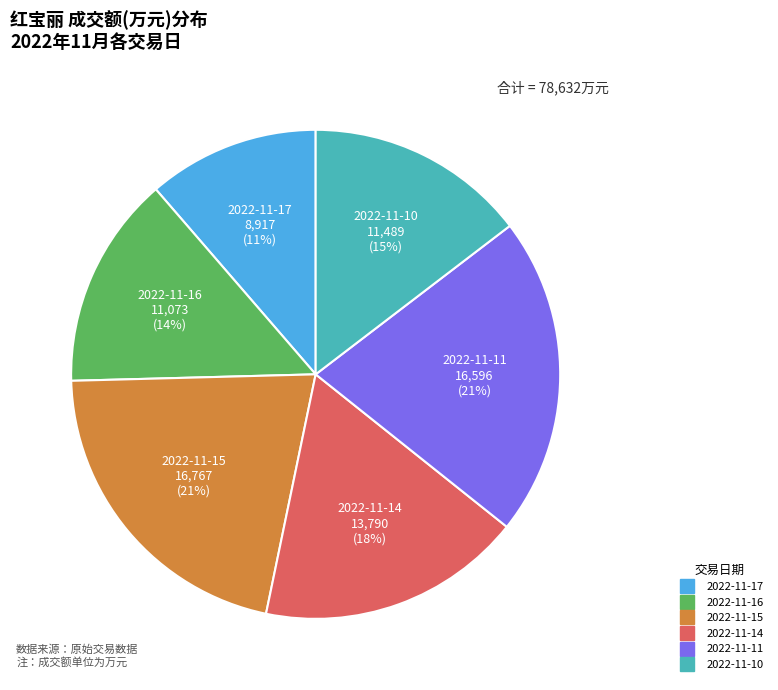

To the nearest percent, what is the difference between the largest and smallest slice percentages?

10%